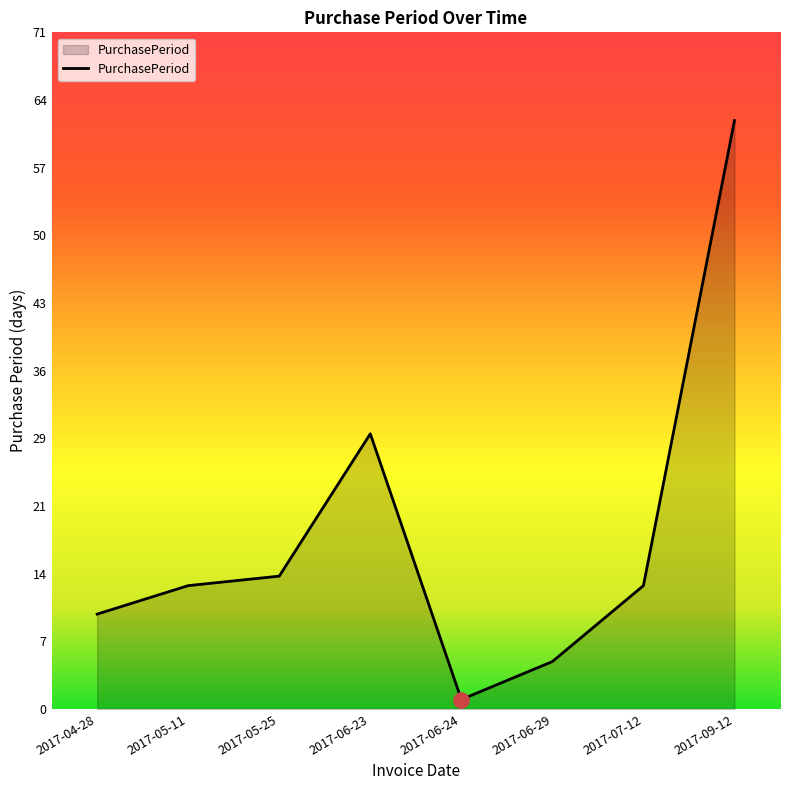

Which has a higher value, 2017-06-23 or 2017-05-11?

2017-06-23